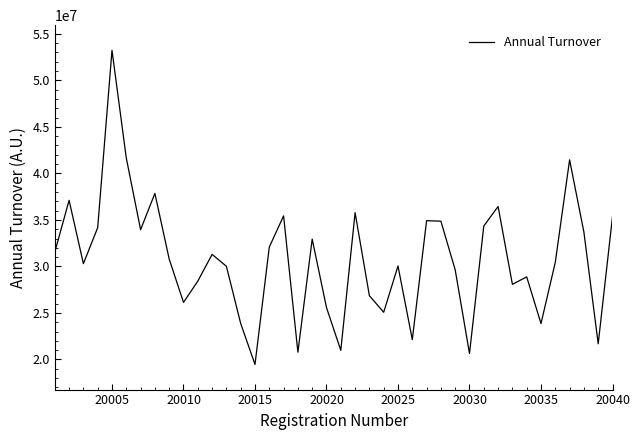

What is the greatest value displayed?

53229204.0